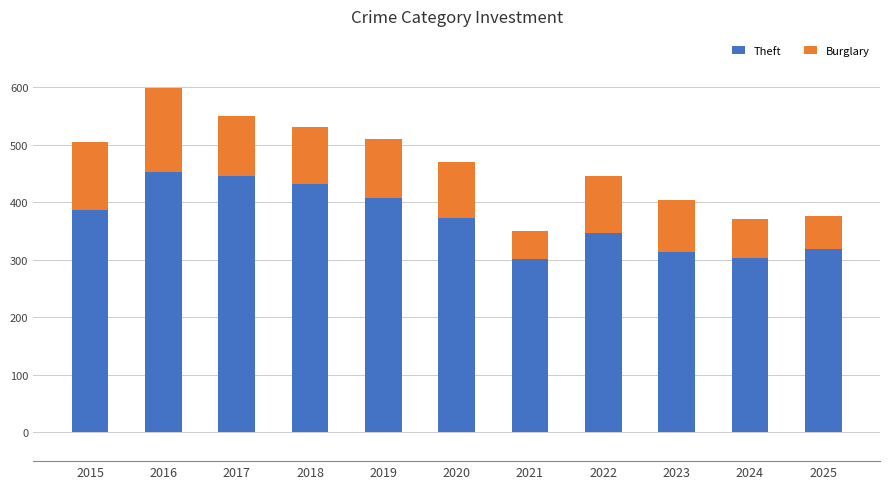

What are all the series names shown in the legend?

Theft, Burglary